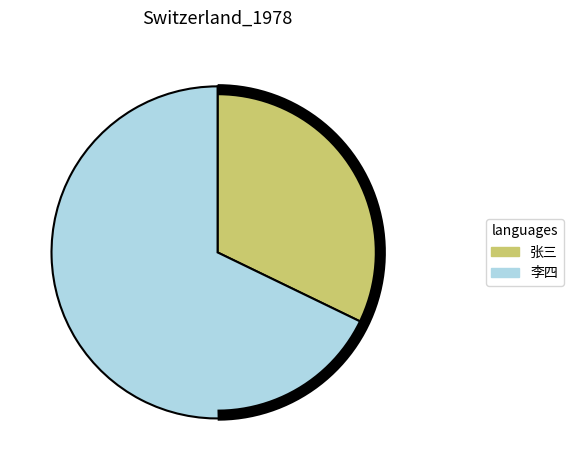

What is the ratio of the value at 李四 to the value at 张三?

2.1